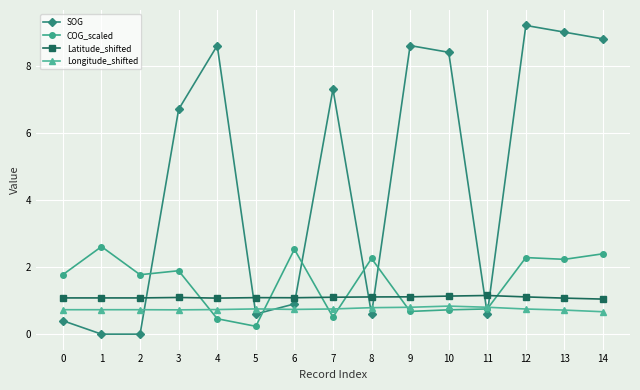

What is the lowest value of the Longitude_shifted series?

0.7